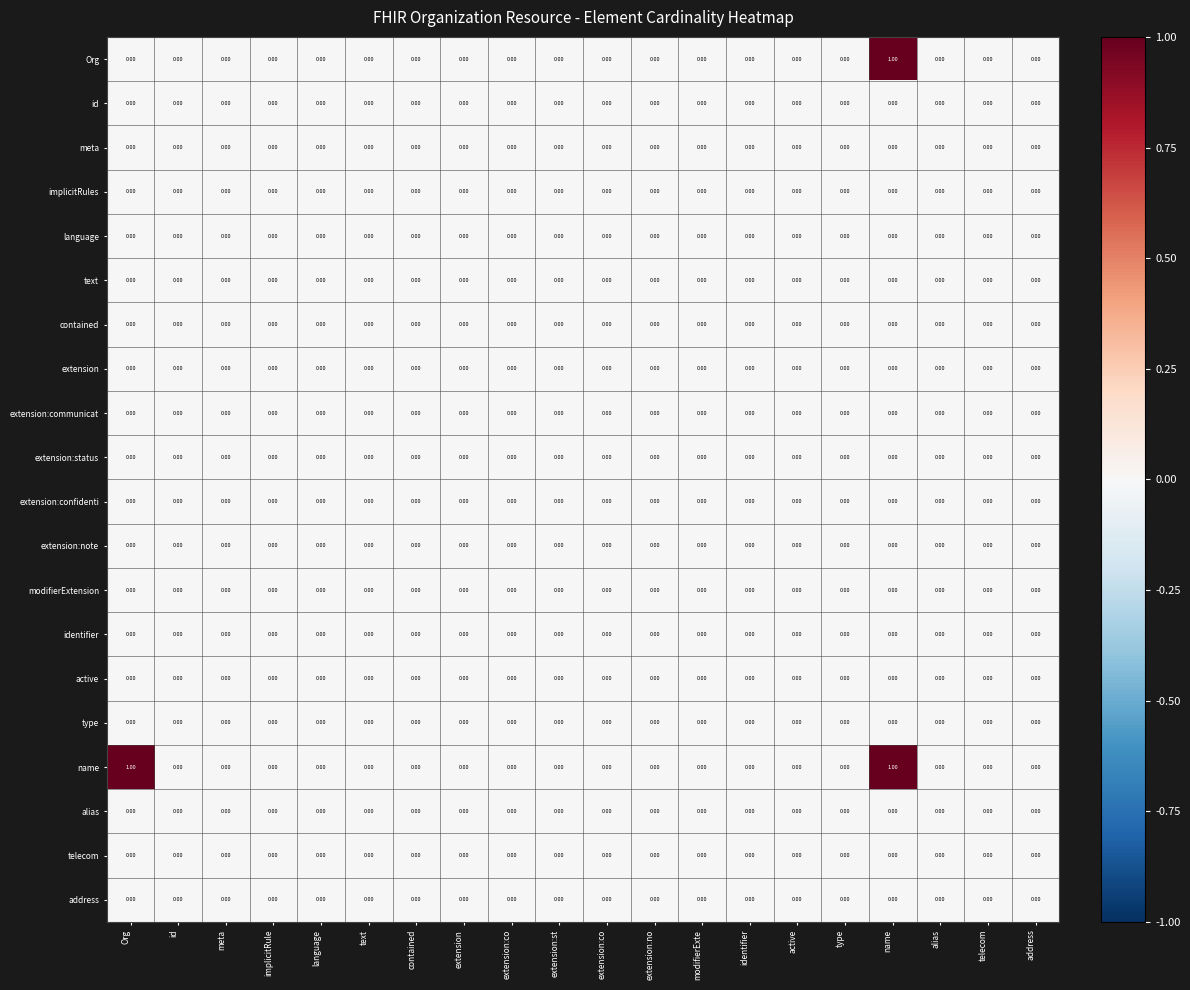

Count the number of categories in the chart.

20